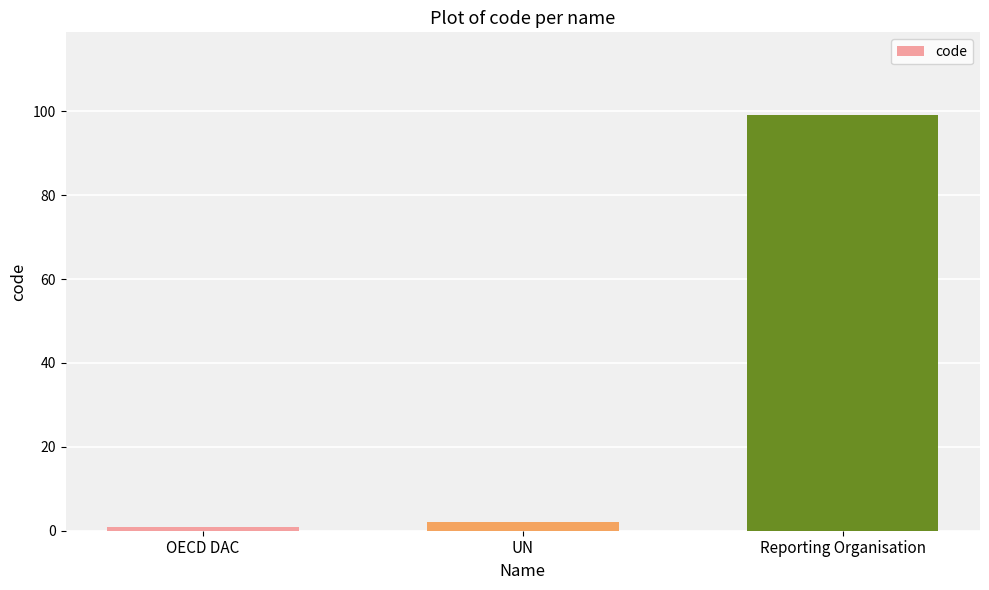

What is the label of the 2nd bar from the right?

UN